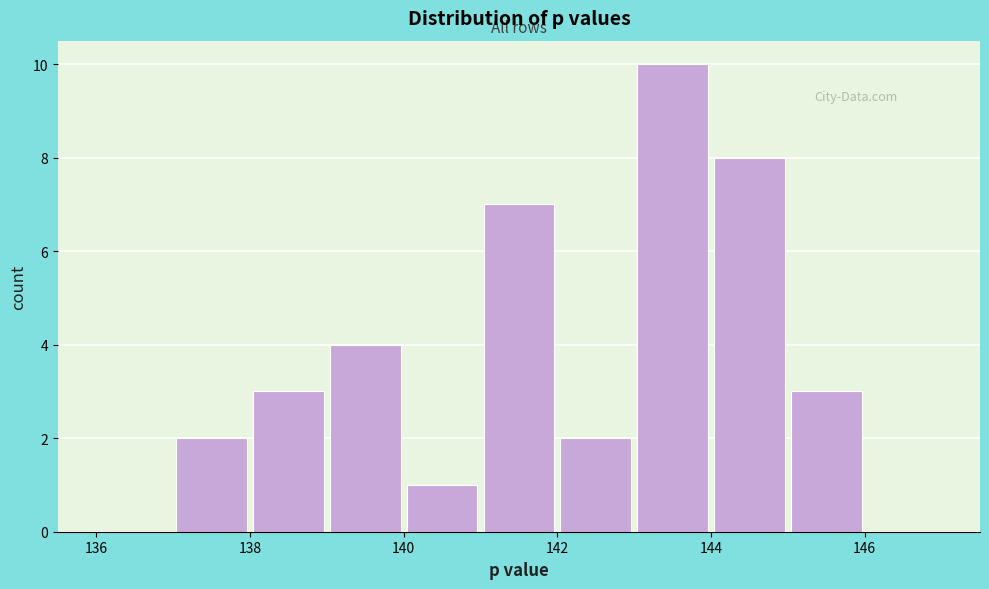

Reading left to right, list every bar in this chart as the range it spans on the x-axis followed by its height. The values are not printed on the chart, so give them approximately, as read against the axis.

136 to 137: 0
137 to 138: 2
138 to 139: 3
139 to 140: 4
140 to 141: 1
141 to 142: 7
142 to 143: 2
143 to 144: 10
144 to 145: 8
145 to 146: 3
146 to 147: 0